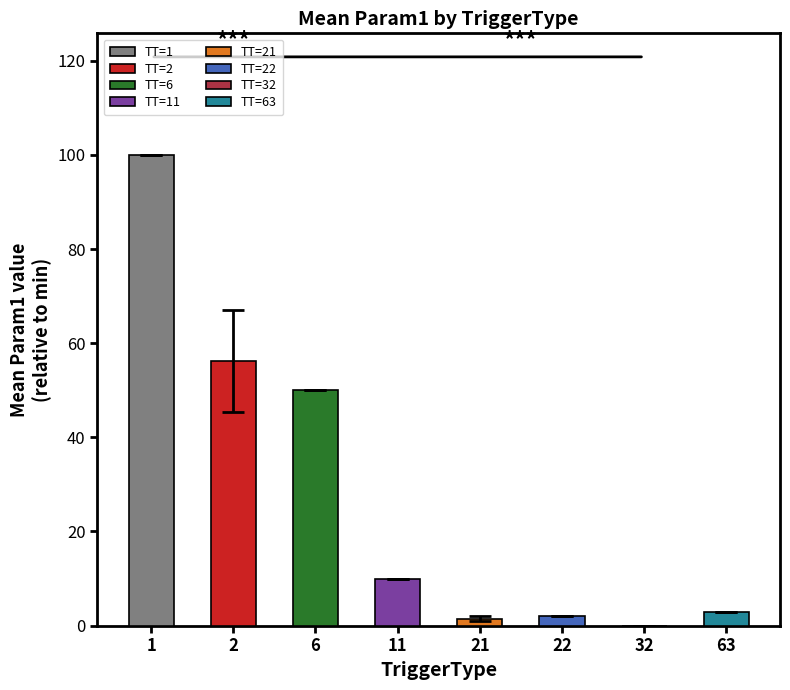

Where is mean_Param1 nearest to the value 50?

6